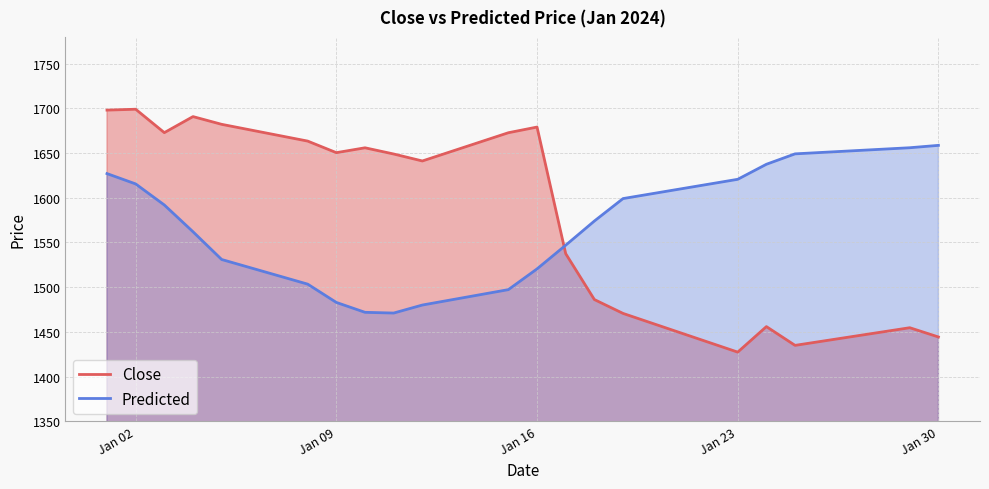

What is the maximum value for Close?

1699.1